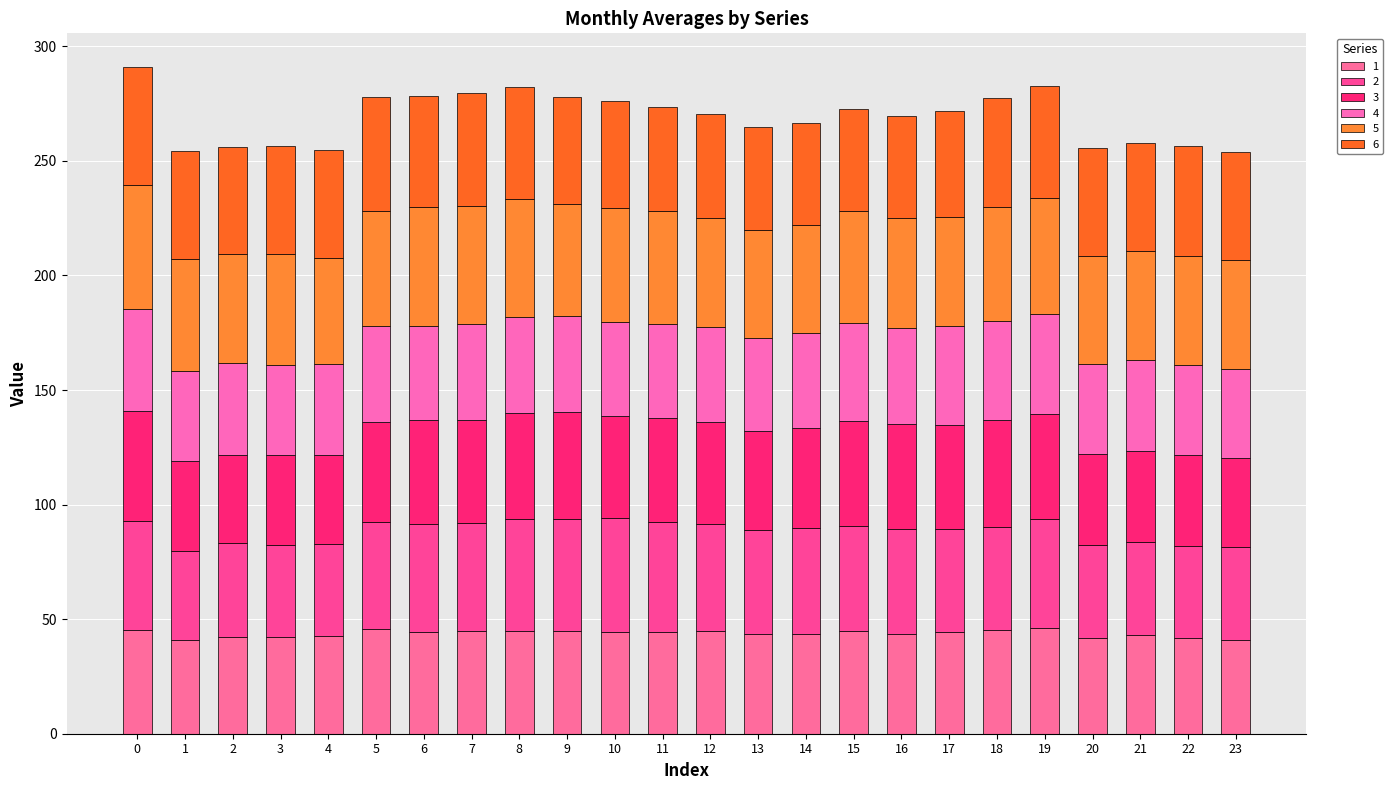

Rank the series at 11 from highest to lowest value.

5, 2, 6, 3, 1, 4